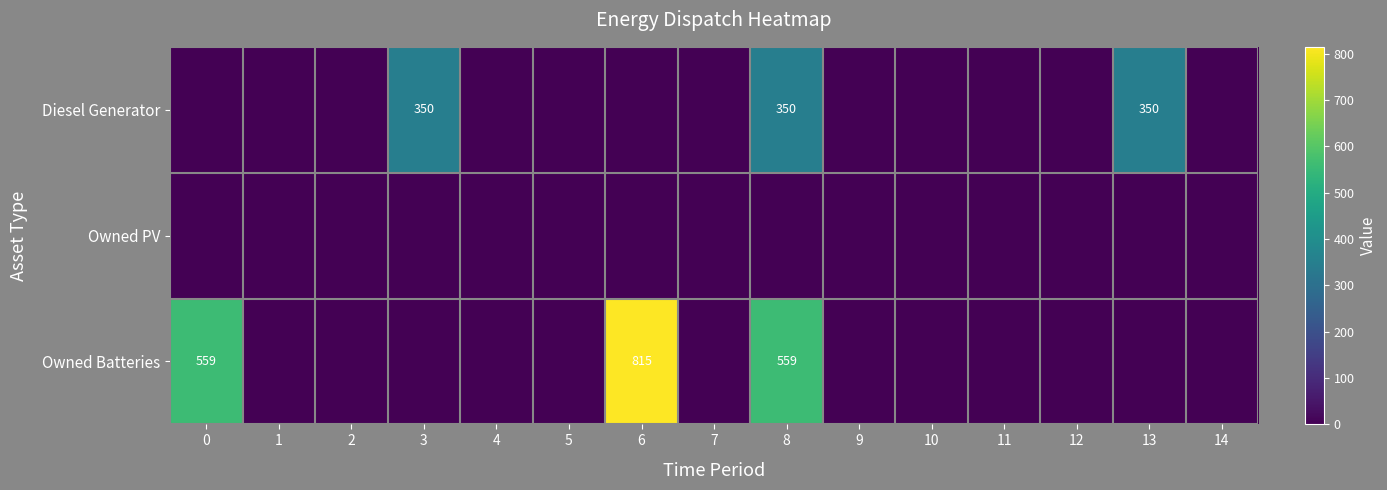

Is it true that Diesel Generator equals 121 at 13?

False